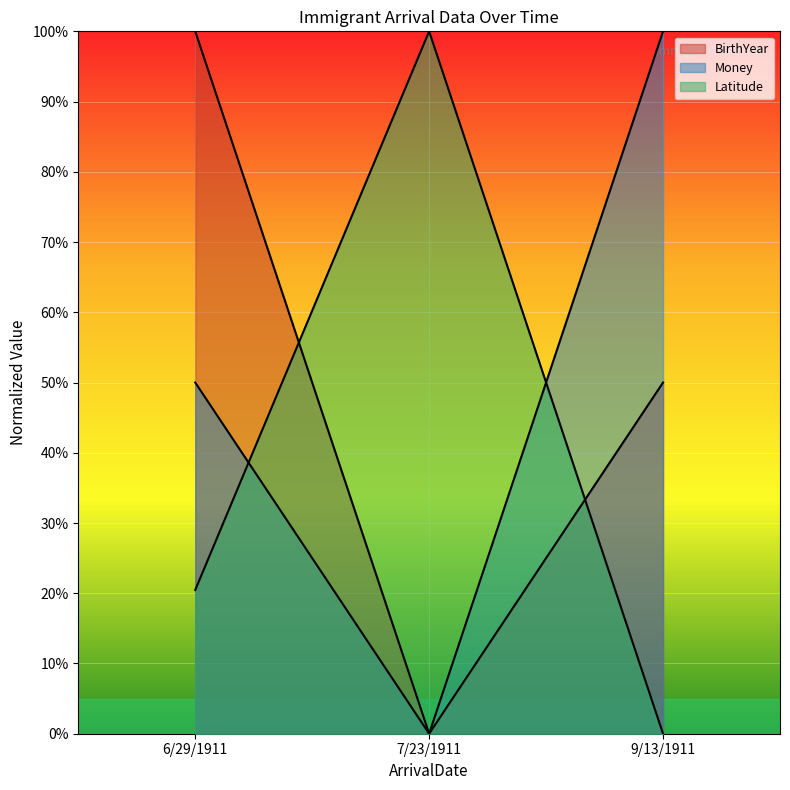

What is the sum of the Latitude values at 6/29/1911 and 7/23/1911?

120.5